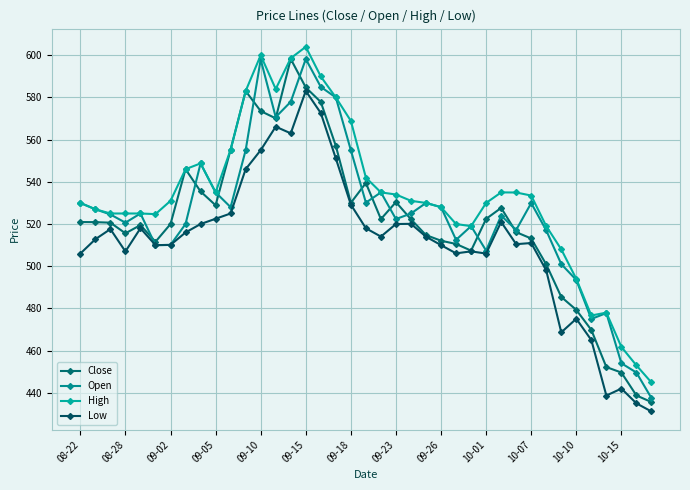

Count the number of categories in the chart.

39